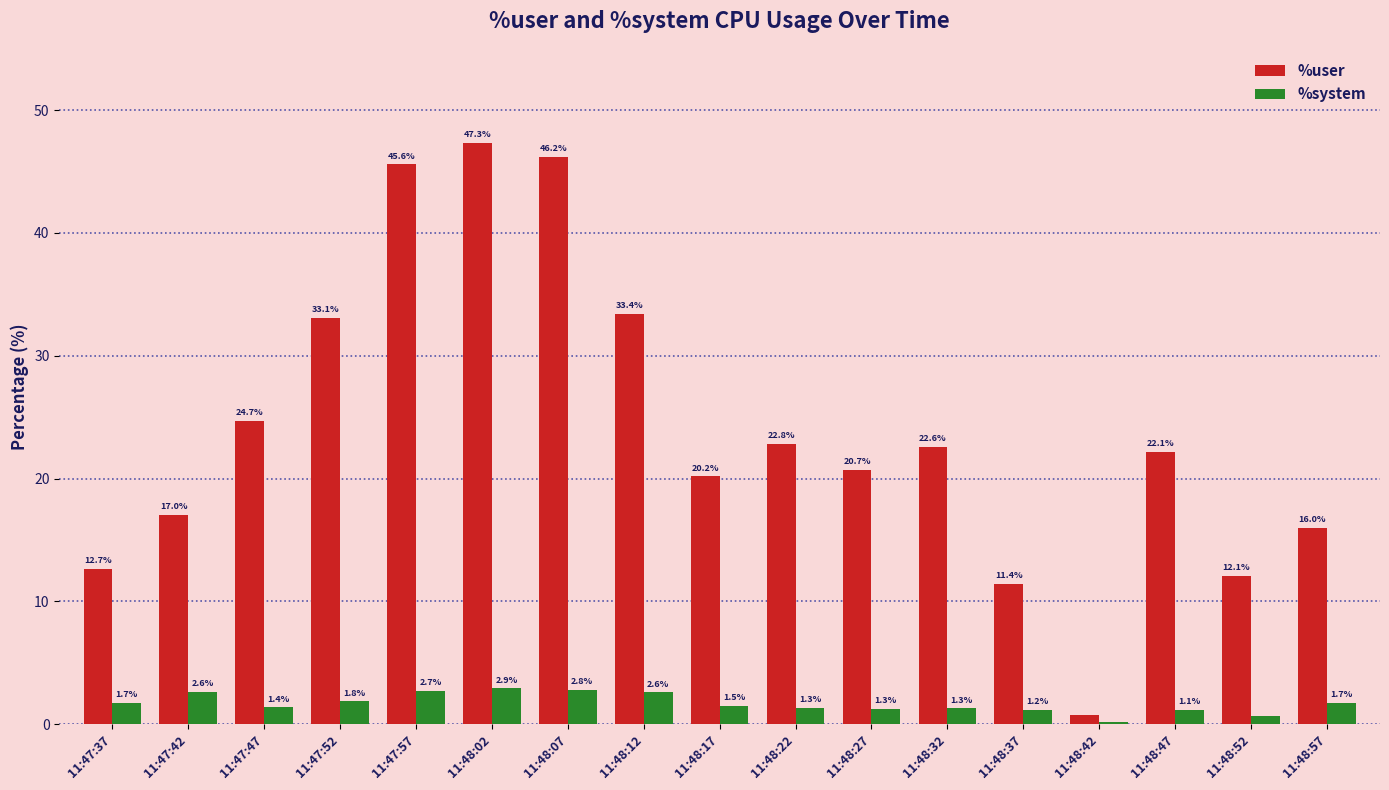

What is the sum of the %user values at 11:47:42 and 11:48:17?

37.2